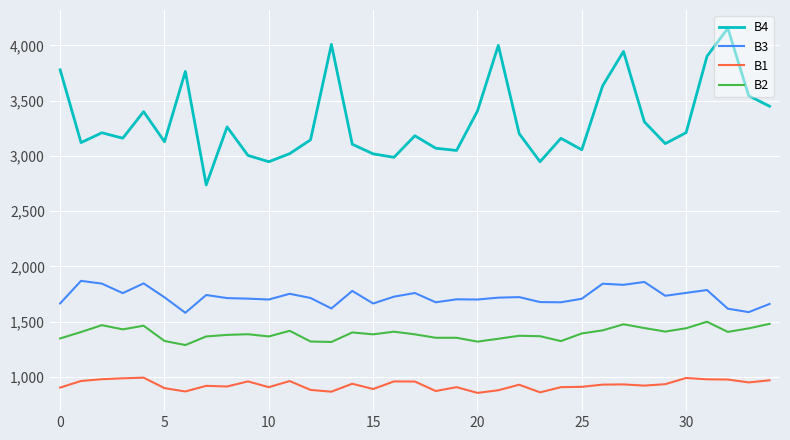

True or false: B3 and B2 intersect in this chart.

False